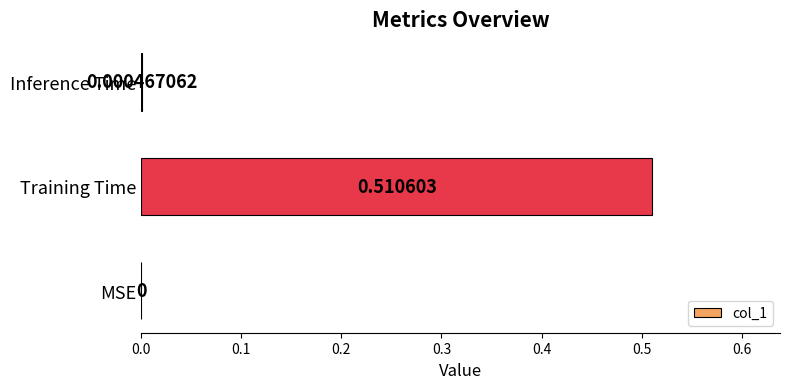

How many series are shown in this chart?

1